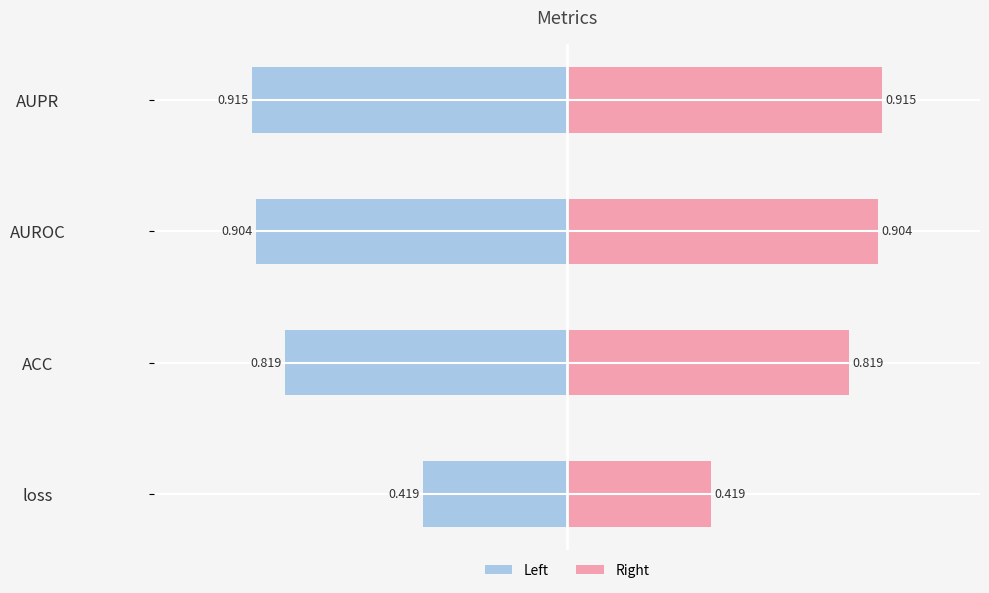

Which series has the largest range (max minus min)?

Value (left)